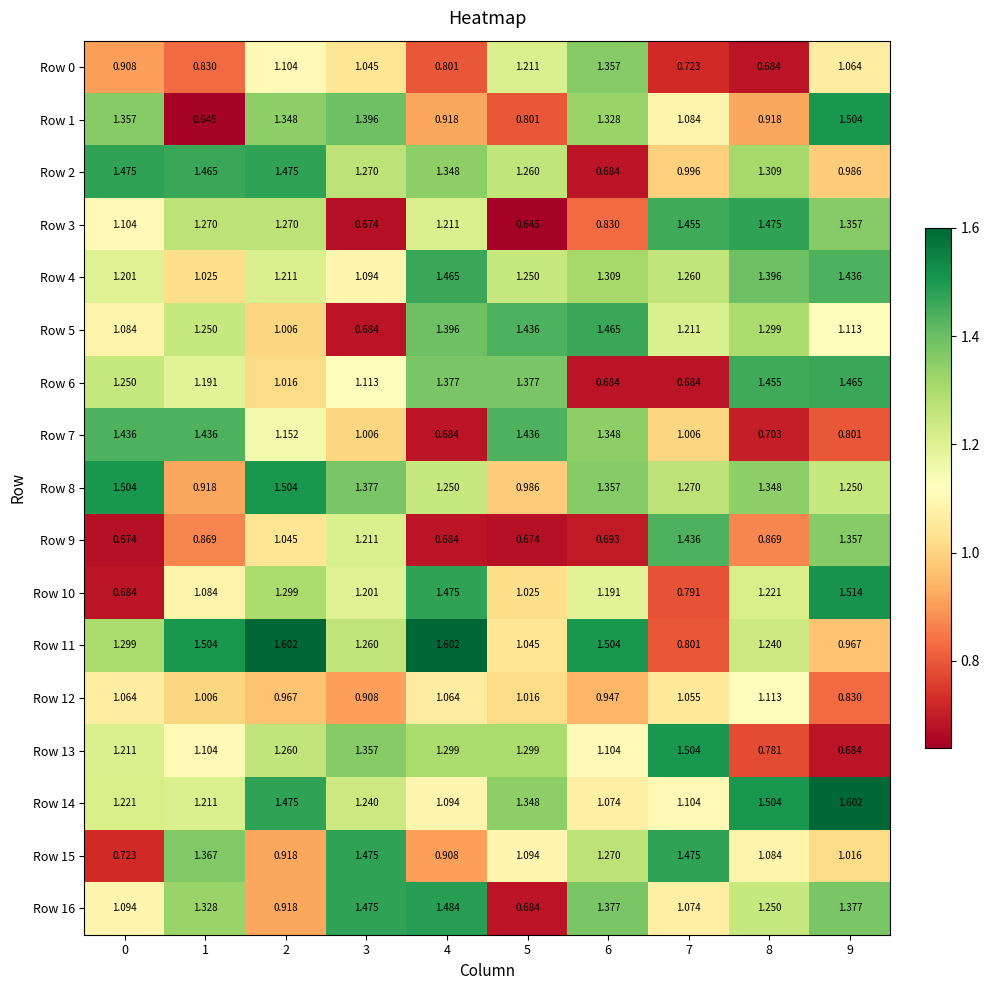

Is the value of Row 4 at 9 greater than the value of Row 5 at 8?

Yes